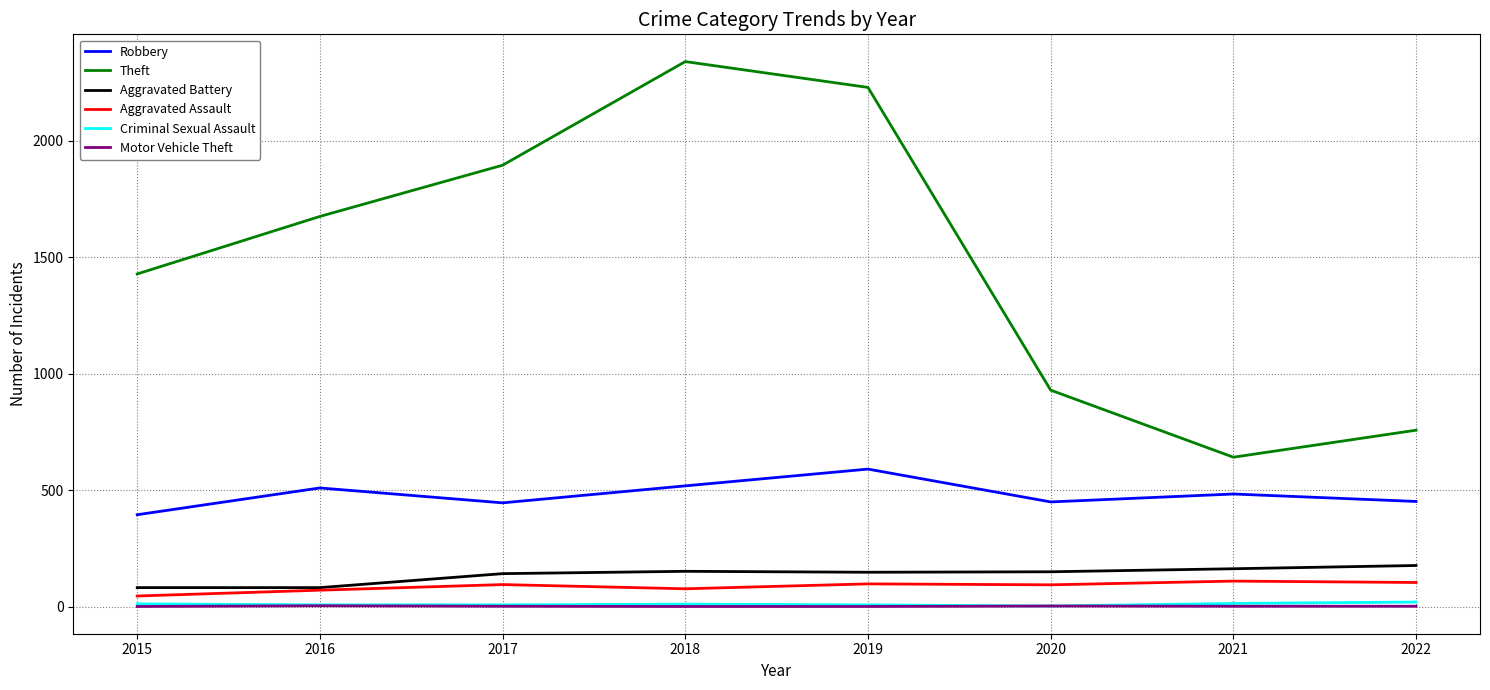

Which series has the largest total across all categories?

Theft